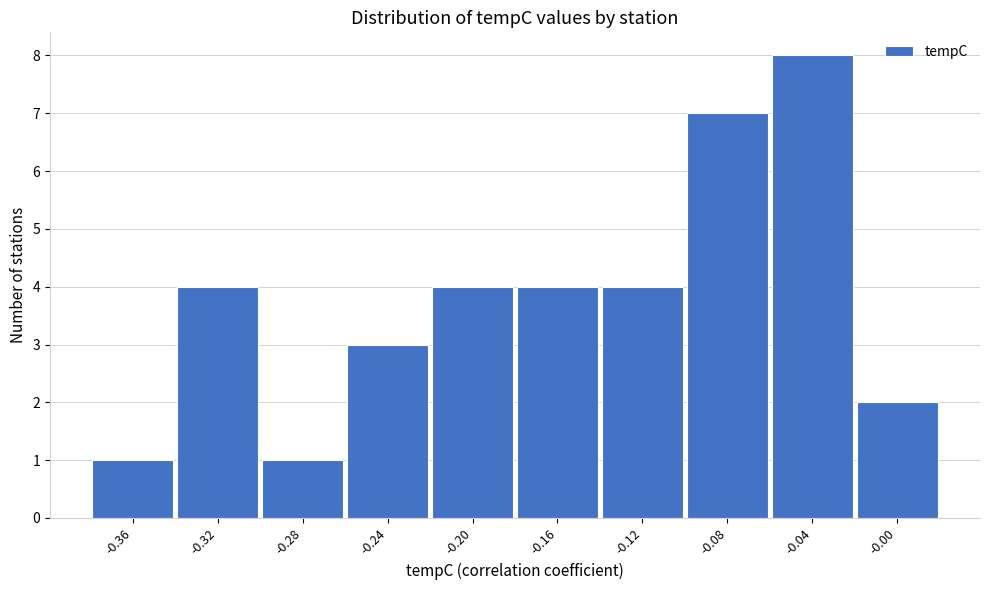

Which range on the x-axis has the tallest bar?

-0.060 to -0.025